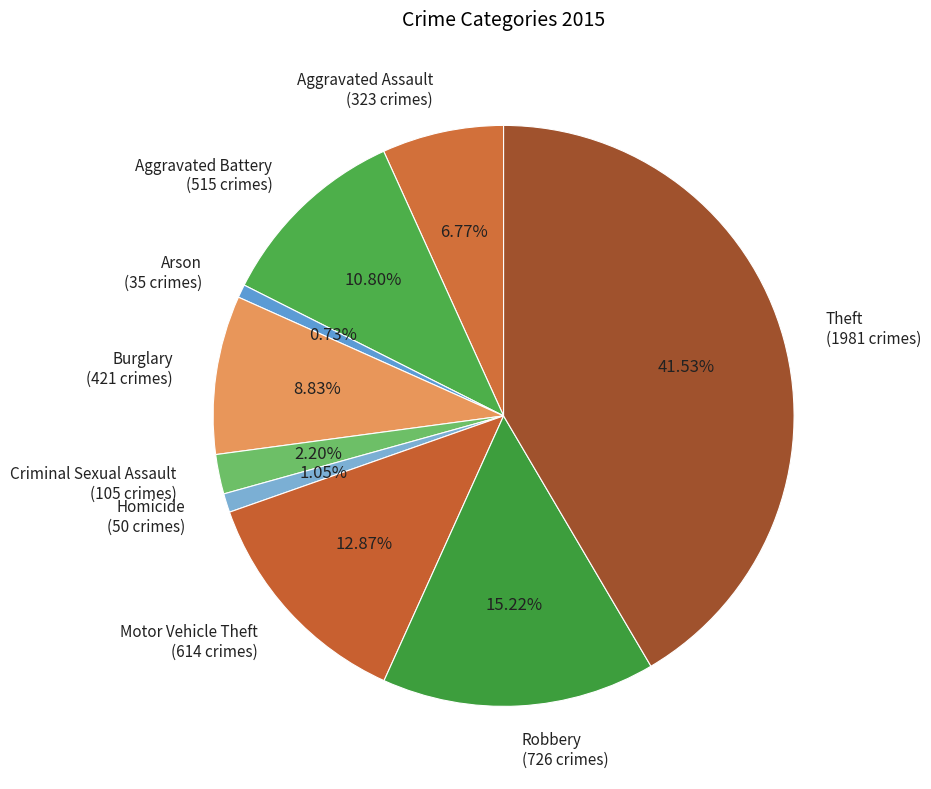

Is there a majority slice in this chart?

No